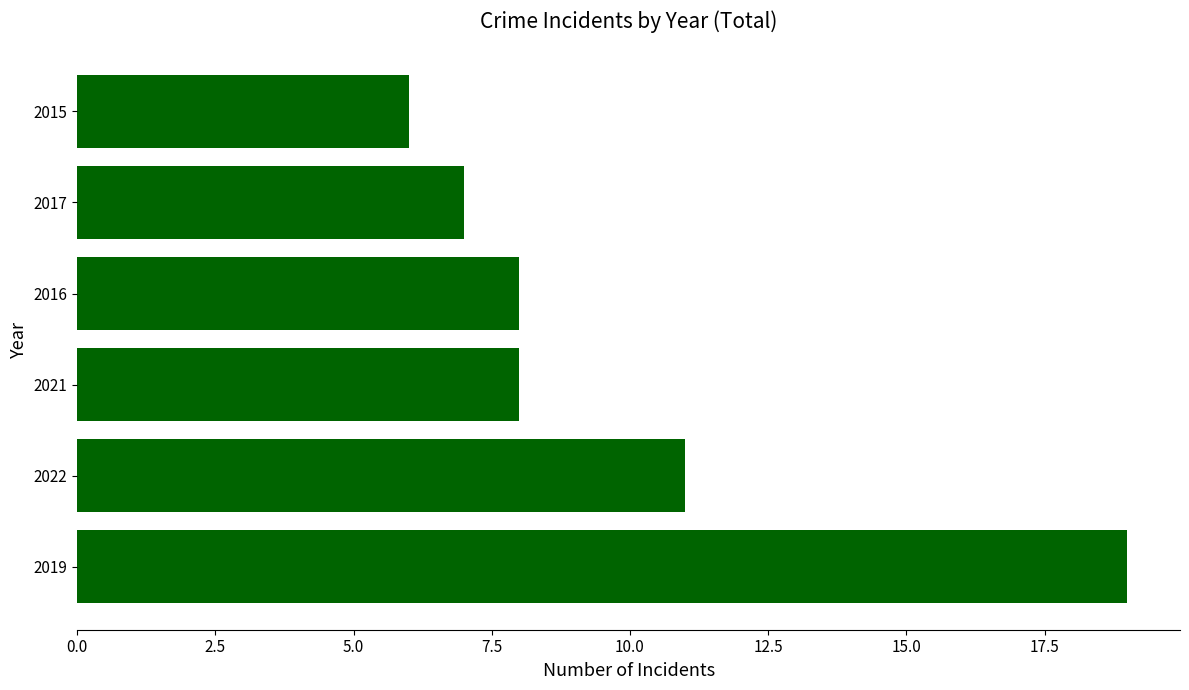

What is the difference between the maximum and minimum values?

13